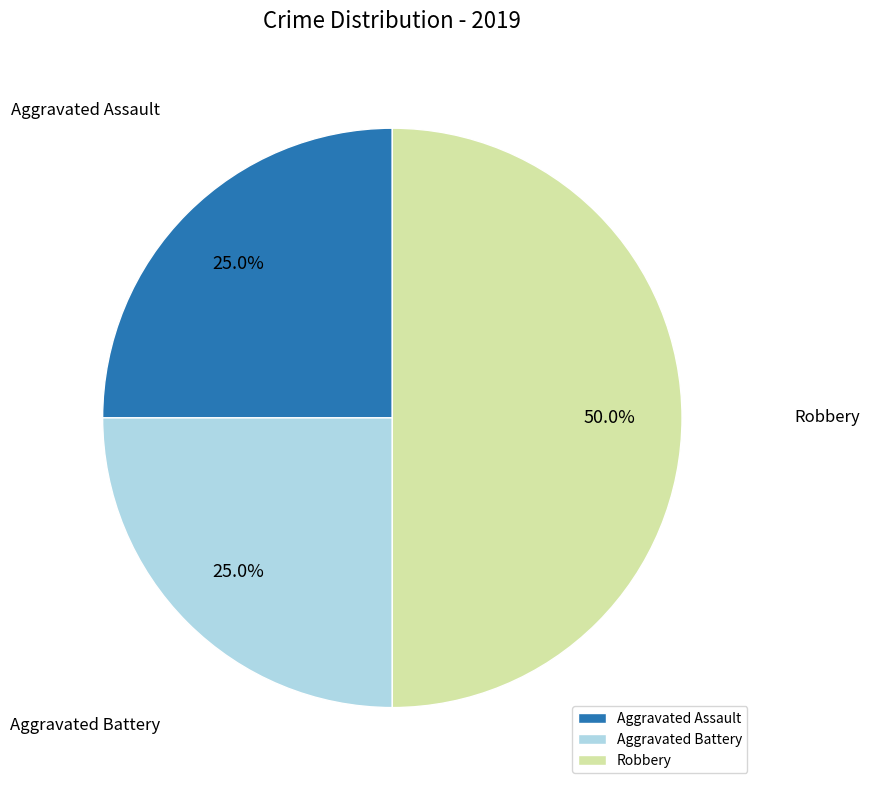

Is Aggravated Assault the majority of the pie?

No